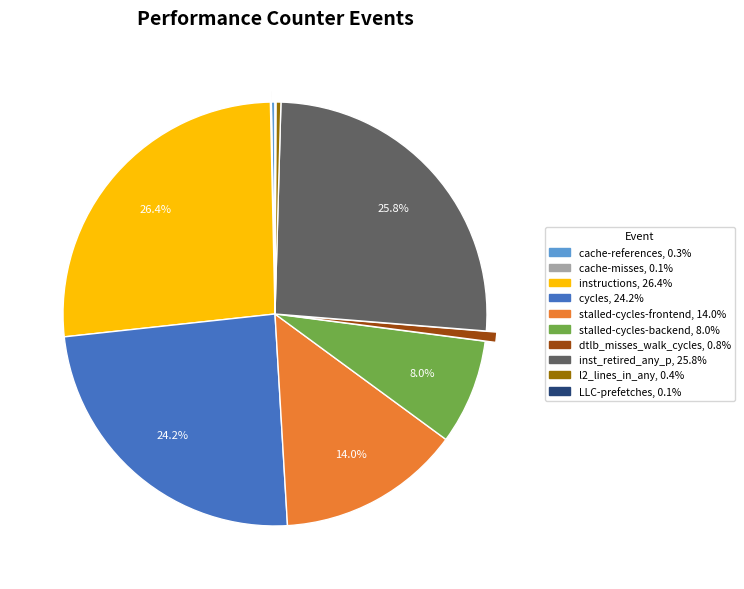

Which slice is the largest?

instructions